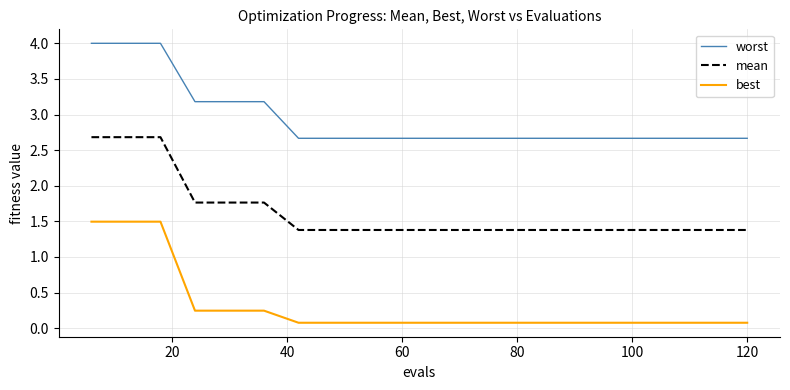

List the series in order of their peak value, highest first.

worst, mean, best